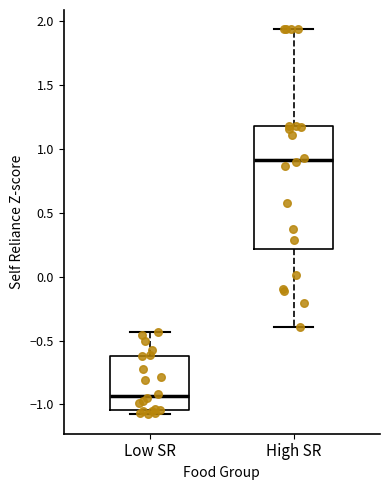

Reading left to right, read every box against the y-axis: the position of its median line, the range the box covers, and the ends of its whiskers. The values are not printed on the chart, so give them approximately, as read against the axis.

Low SR: median -0.95, box -1.05 to -0.60, whiskers -1.10 to -0.45
High SR: median 0.90, box 0.20 to 1.20, whiskers -0.40 to 1.95